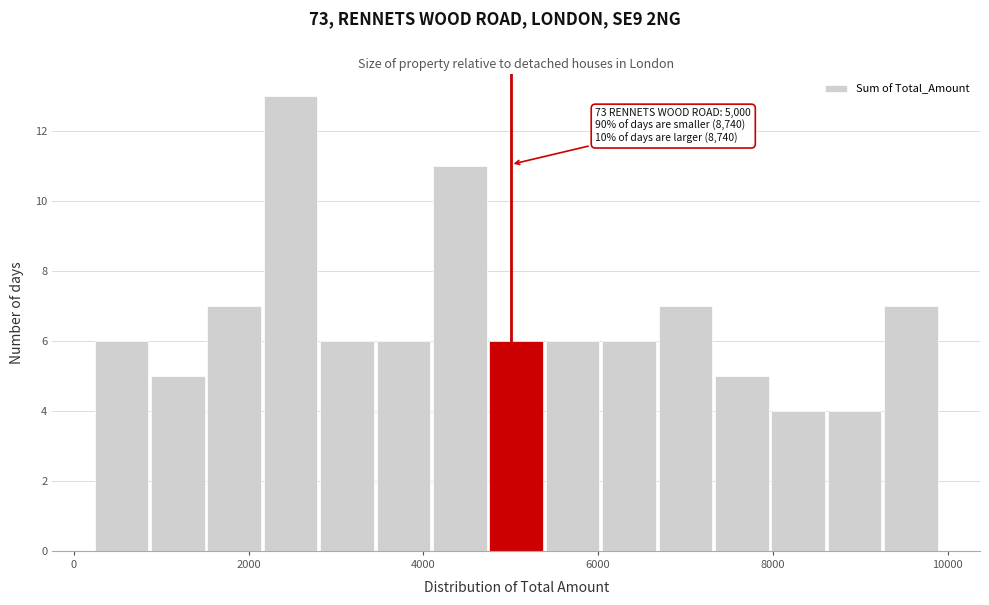

Read against the x-axis, roughly where is the centre of the tallest bar?

2400